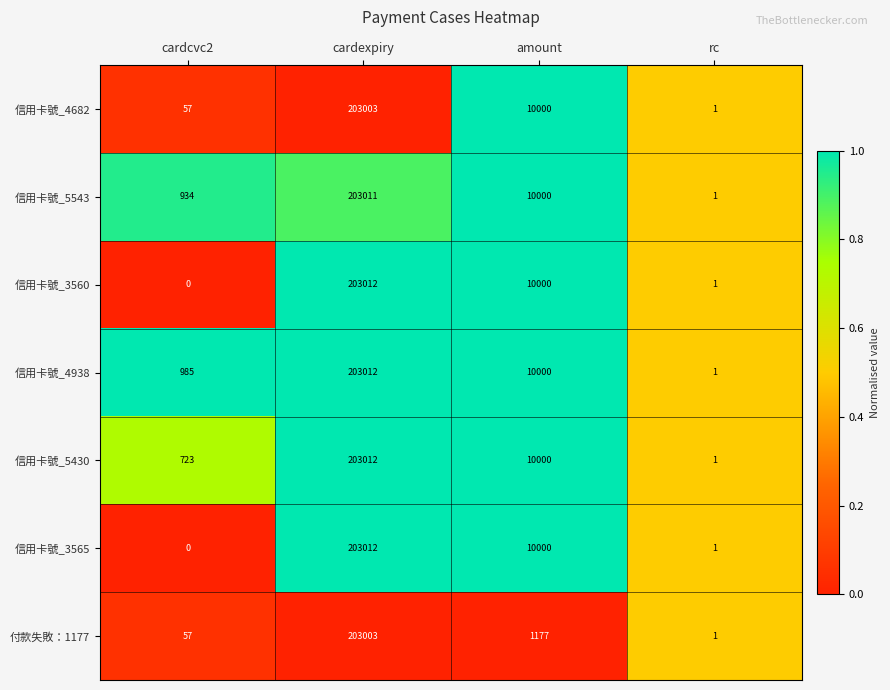

The value of 信用卡號_5430 at cardcvc2 is 1194. True or false?

False